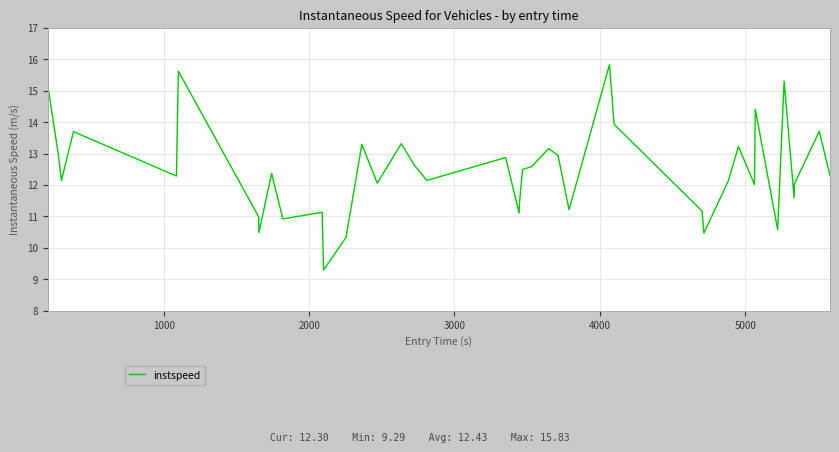

What is the difference between the maximum and minimum values?

6.5